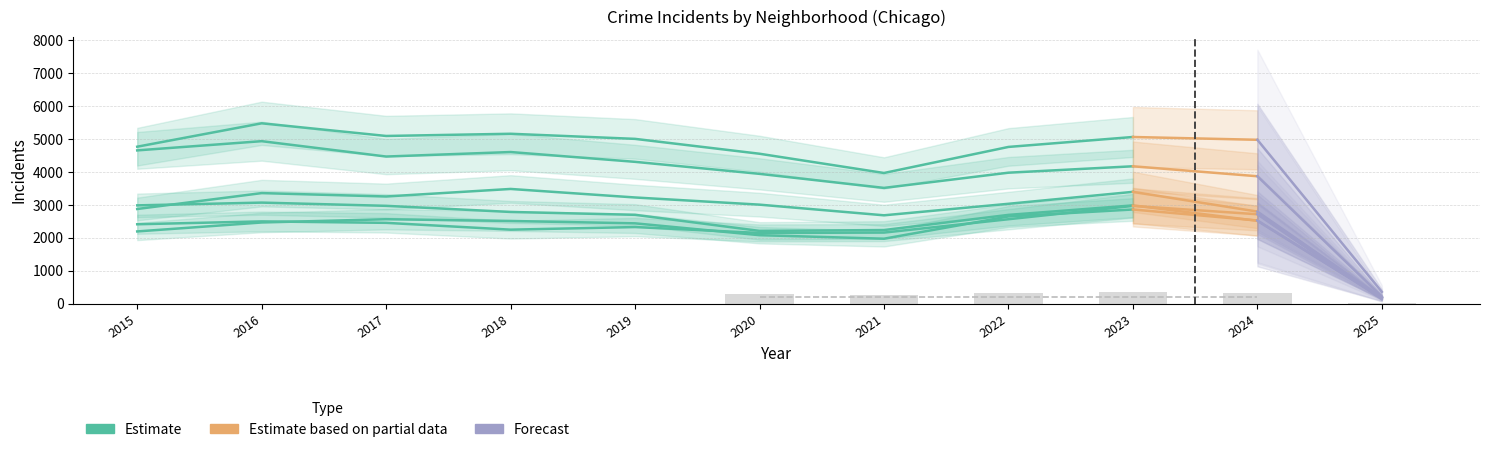

True or false: Grand Crossing has a value of 136 at 2025.

True